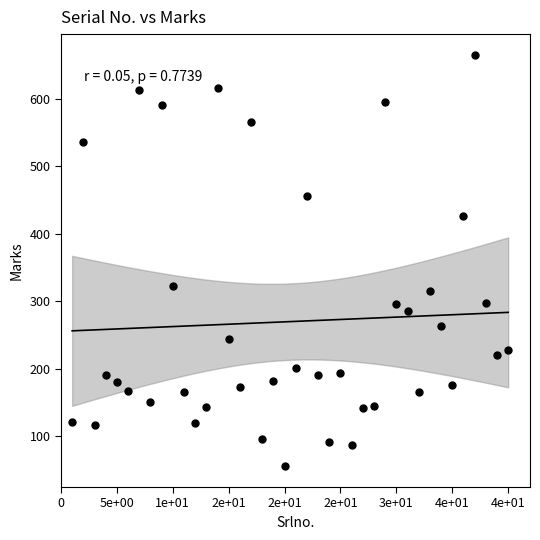

What is the range of X values (max minus min)?

39